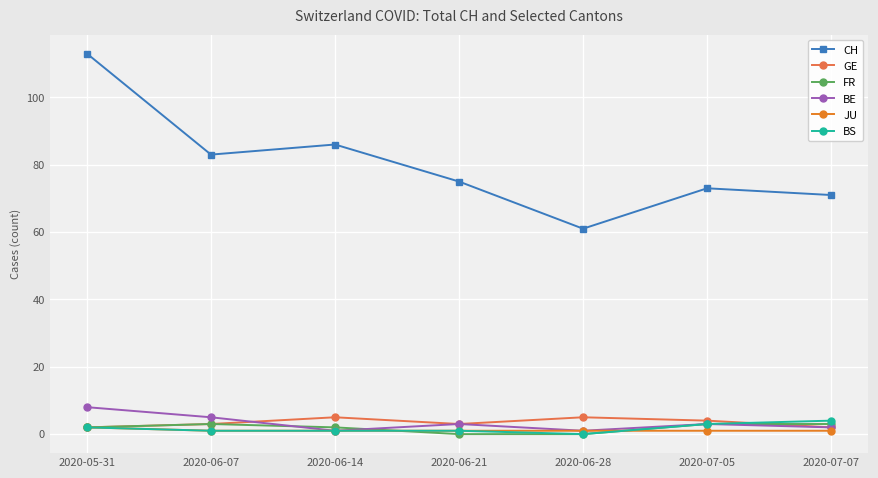

The BE series shows 14 at 2020-05-31. True or false?

False